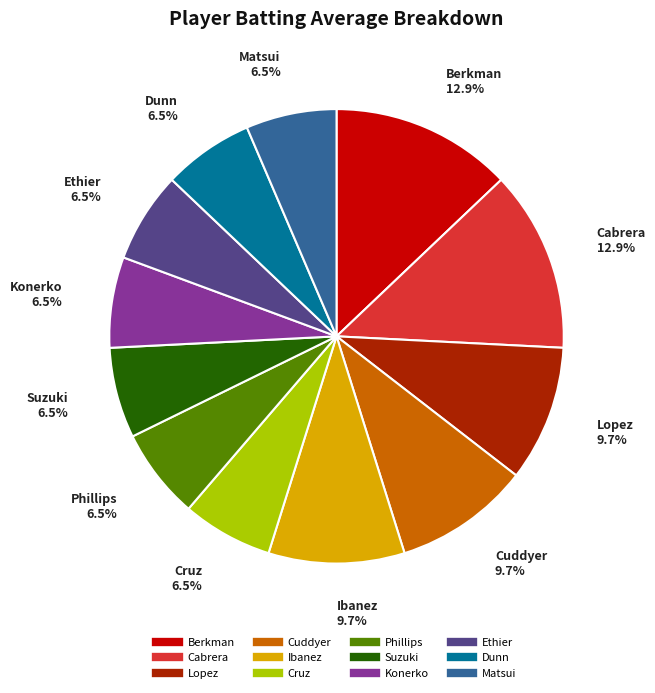

How many slices are in this pie chart?

12